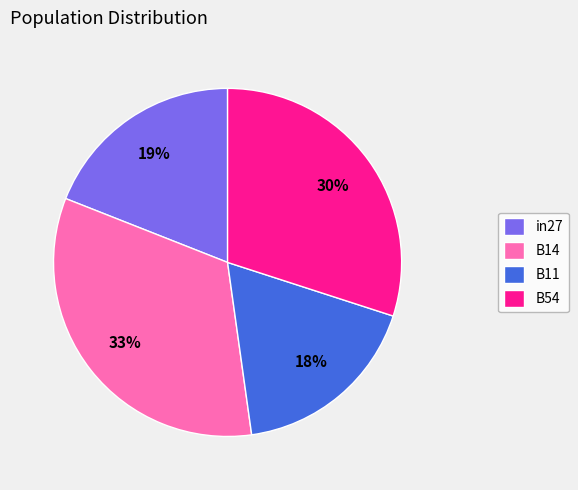

To the nearest percent, what is the combined percentage of B14 and B11?

51%